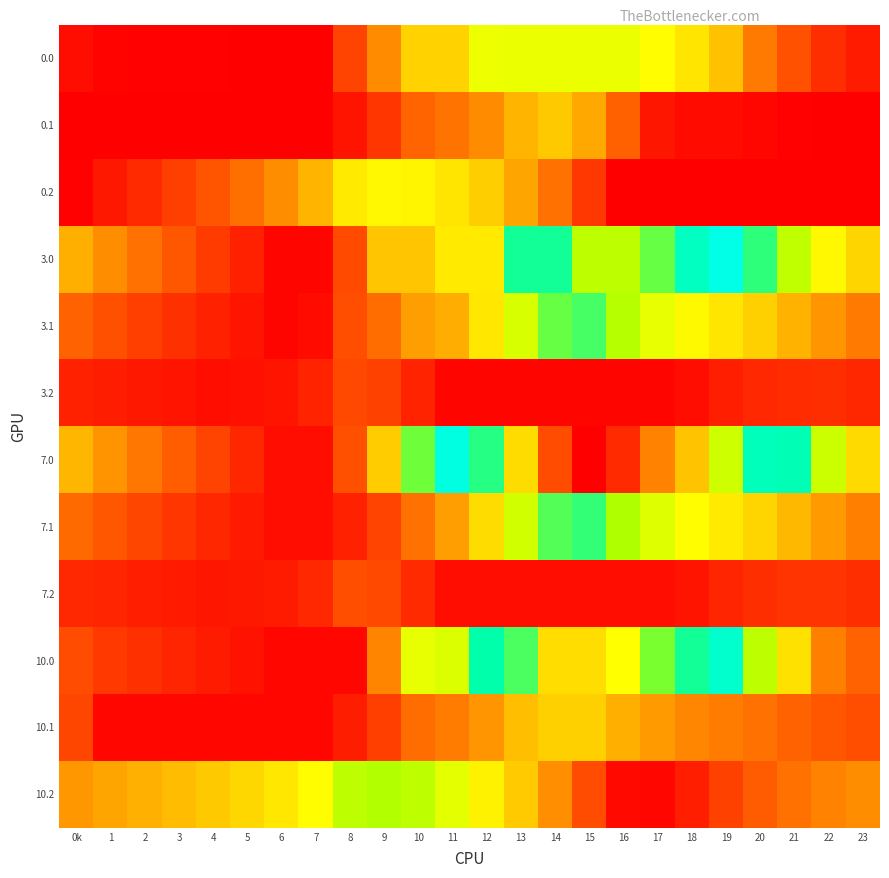

Reading left to right, extract all data points from this chart.

0.0: 0k=115.3	1=65.4	2=54.9	3=50.5	4=45.6	5=41.8	6=33.7	7=33.7	8=425.0	9=841.8	10=1258.6	11=1258.6	12=1675.4	13=1684.0	14=1684.0	15=1684.0	16=1684.0	17=1588.2	18=1399.6	19=1147.9	20=745.6	21=504.8	22=310.6	23=198.2
0.1: 0k=33.7	1=33.7	2=33.7	3=33.7	4=33.7	5=33.7	6=33.7	7=33.7	8=157.6	9=346.8	10=618.2	11=704.3	12=837.5	13=1076.6	14=1189.1	15=1014.3	16=589.0	17=163.8	18=101.3	19=101.1	20=86.4	21=53.7	22=33.7	23=33.7
0.2: 0k=47.5	1=173.5	2=286.8	3=404.6	4=529.0	5=682.4	6=851.9	7=1073.0	8=1434.1	9=1544.5	10=1520.7	11=1398.8	12=1225.9	13=983.1	14=692.7	15=363.6	16=33.7	17=33.7	18=33.7	19=33.7	20=33.7	21=33.7	22=33.7	23=33.7
3.0: 0k=1045.2	1=846.7	2=687.8	3=534.9	4=381.5	5=229.2	6=72.6	7=72.6	8=463.9	9=1173.7	10=1173.7	11=1432.9	12=1432.9	13=2331.8	14=3193.4	15=3632.0	16=3632.0	17=3387.7	18=3050.7	19=2650.1	20=2269.4	21=1880.2	22=1537.4	23=1276.5
3.1: 0k=609.3	1=500.1	2=404.2	3=313.6	4=226.1	5=152.6	6=72.6	7=108.2	8=482.6	9=671.8	10=943.1	11=1029.2	12=1413.0	13=1776.3	14=2139.3	15=2218.4	16=1921.2	17=1705.5	18=1551.6	19=1402.9	20=1239.8	21=1058.6	22=890.0	23=742.1
3.2: 0k=232.1	1=212.2	2=179.3	3=151.0	4=129.4	5=137.3	6=161.3	7=236.9	8=452.5	9=416.6	10=244.3	11=72.6	12=72.6	13=72.6	14=72.6	15=72.6	16=72.6	17=72.6	18=115.2	19=216.2	20=269.5	21=295.9	22=301.4	23=266.6
7.0: 0k=1082.4	1=883.9	2=725.0	3=572.1	4=418.7	5=266.4	6=109.8	7=109.8	8=498.0	9=1207.7	10=2114.7	11=2625.6	12=3238.8	13=4191.8	14=5053.4	15=5492.0	16=5238.6	17=4738.7	18=4365.3	19=3709.5	20=3073.3	21=2428.5	22=1830.2	23=1313.7
7.1: 0k=646.5	1=537.3	2=441.4	3=350.8	4=263.3	5=189.8	6=109.8	7=109.8	8=233.8	9=423.0	10=694.3	11=940.3	12=1324.0	13=1813.5	14=2176.5	15=2255.7	16=1958.4	17=1742.7	18=1588.8	19=1440.1	20=1277.0	21=1095.8	22=927.2	23=779.4
7.2: 0k=269.3	1=249.4	2=216.5	3=188.2	4=166.6	5=174.5	6=198.5	7=274.1	8=489.7	9=453.8	10=281.5	11=109.8	12=109.8	13=109.8	14=109.8	15=109.8	16=109.8	17=109.8	18=152.4	19=253.4	20=306.7	21=333.1	22=338.6	23=303.8
10.0: 0k=474.4	1=372.9	2=311.0	3=255.1	4=198.6	5=143.3	6=83.7	7=83.7	8=83.7	9=793.4	10=1700.4	11=1756.2	12=2369.4	13=3322.4	14=4184.0	15=4184.0	16=3930.6	17=3430.7	18=3190.7	19=2534.9	20=1898.7	21=1371.0	22=772.7	23=608.8
10.1: 0k=448.4	1=83.7	2=83.7	3=83.7	4=83.7	5=83.7	6=83.7	7=83.7	8=207.6	9=396.8	10=668.2	11=754.3	12=887.5	13=1126.6	14=1239.1	15=1239.1	16=1038.8	17=920.1	18=808.9	19=757.2	20=691.0	21=606.8	22=535.2	23=484.3
10.2: 0k=909.8	1=985.3	2=1048.1	3=1115.5	4=1189.3	5=1292.2	6=1411.3	7=1581.9	8=1892.5	9=1952.4	10=1893.3	11=1719.9	12=1495.5	13=1201.1	14=859.2	15=478.6	16=97.2	17=83.7	18=221.3	19=417.3	20=565.7	21=687.1	22=787.6	23=848.5